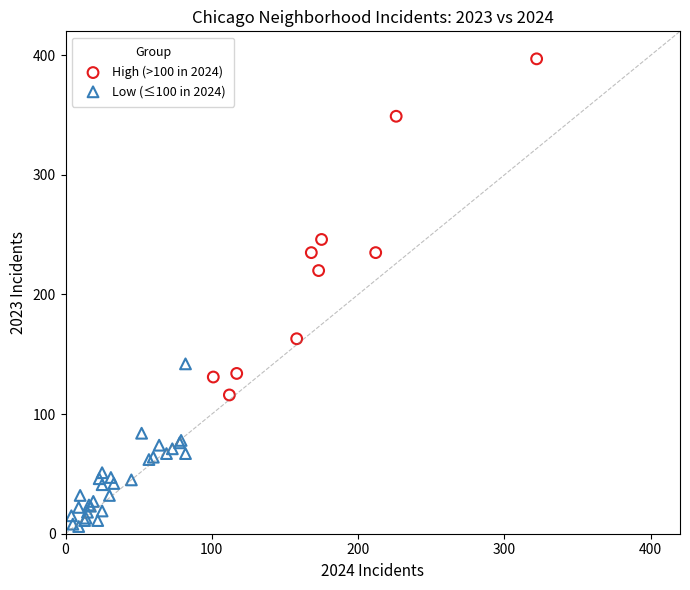

Which series contains the lowest Y value?

Low (≤100 in 2024)